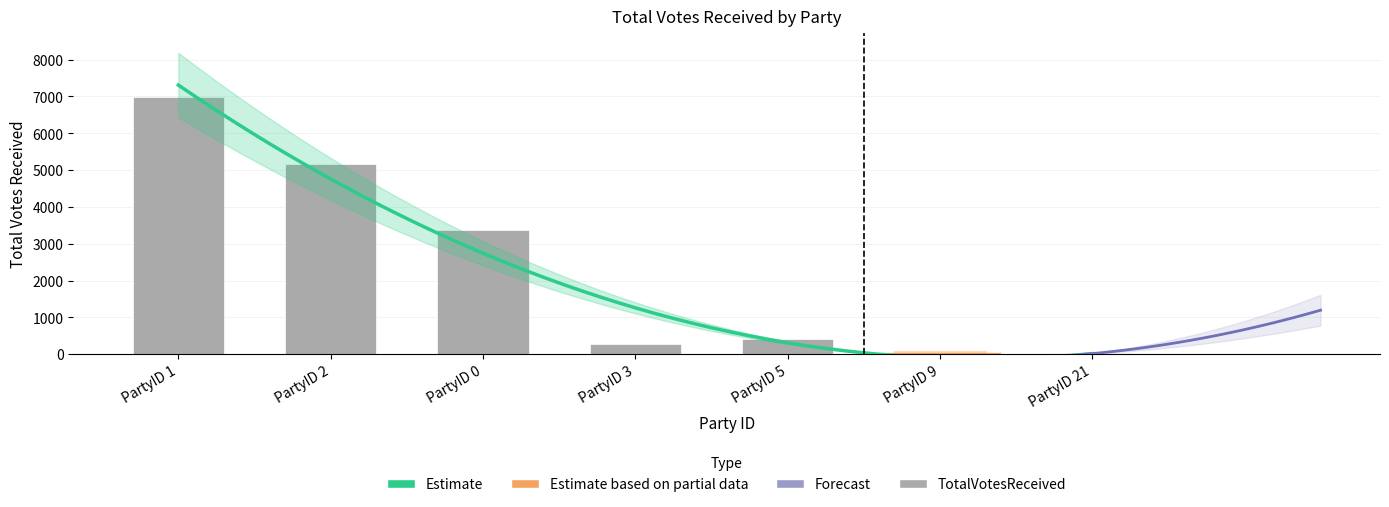

Which series has the widest spread of values?

TotalVotesReceived